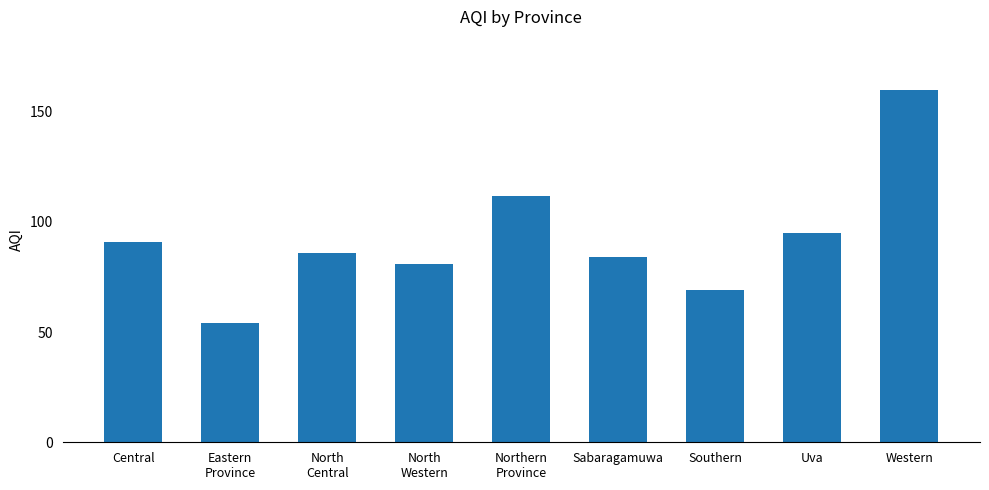

What is the approximate value at North
Western, to the nearest 50?

100